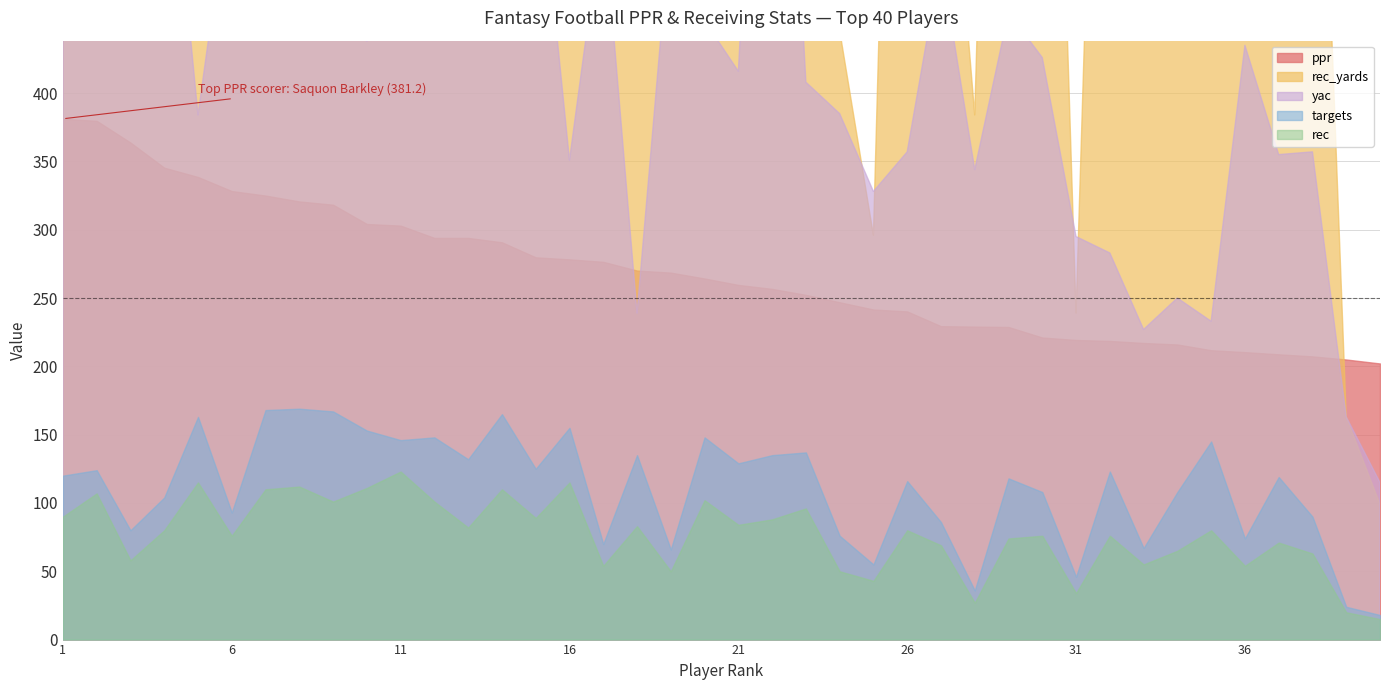

What is the difference between the second highest and second lowest values in the ppr series?

174.7